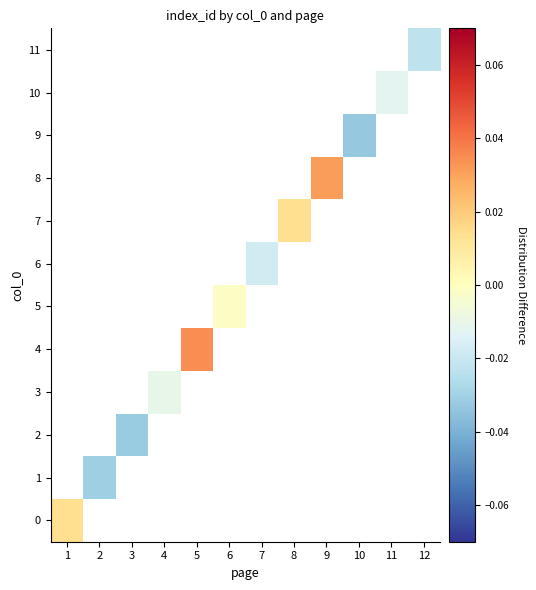

Count the number of data series in this chart.

12